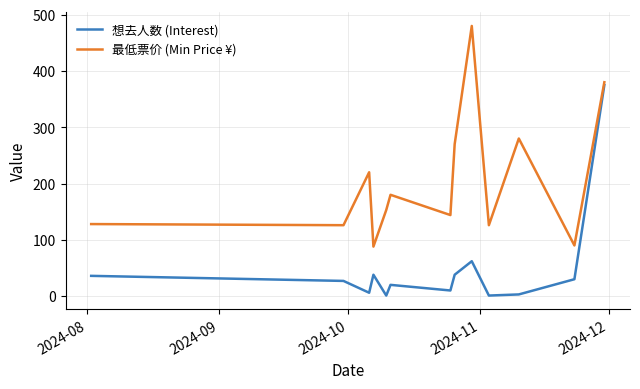

List the series in order of their overall mean, lowest first.

想去人数 (Interest), 最低票价 (Min Price ¥)